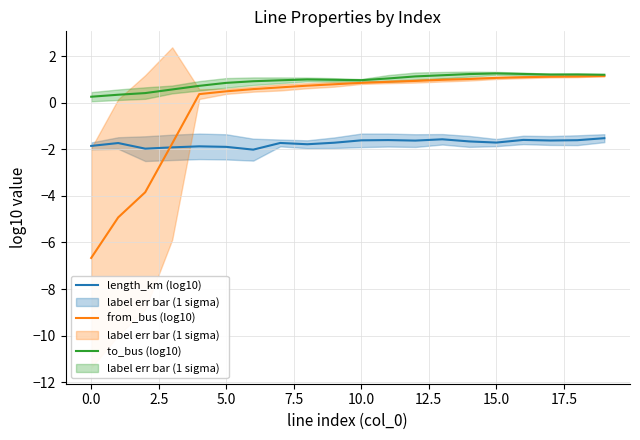

How many lines are shown in the chart?

3